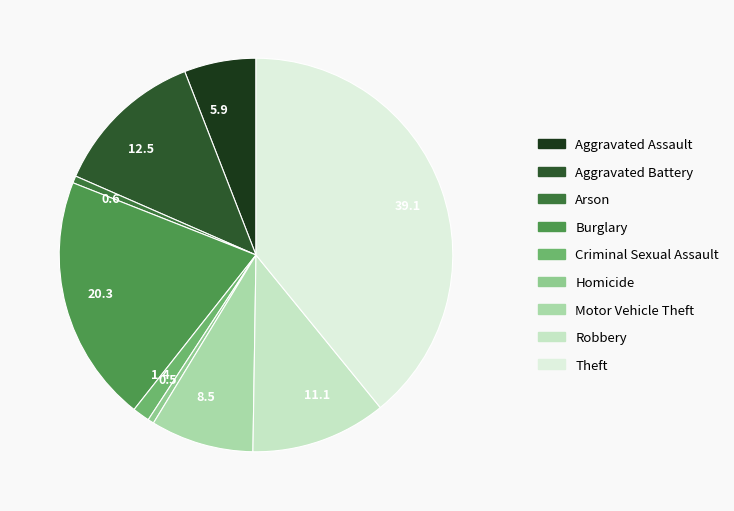

Does 5.9 account for over 50% of the chart?

No